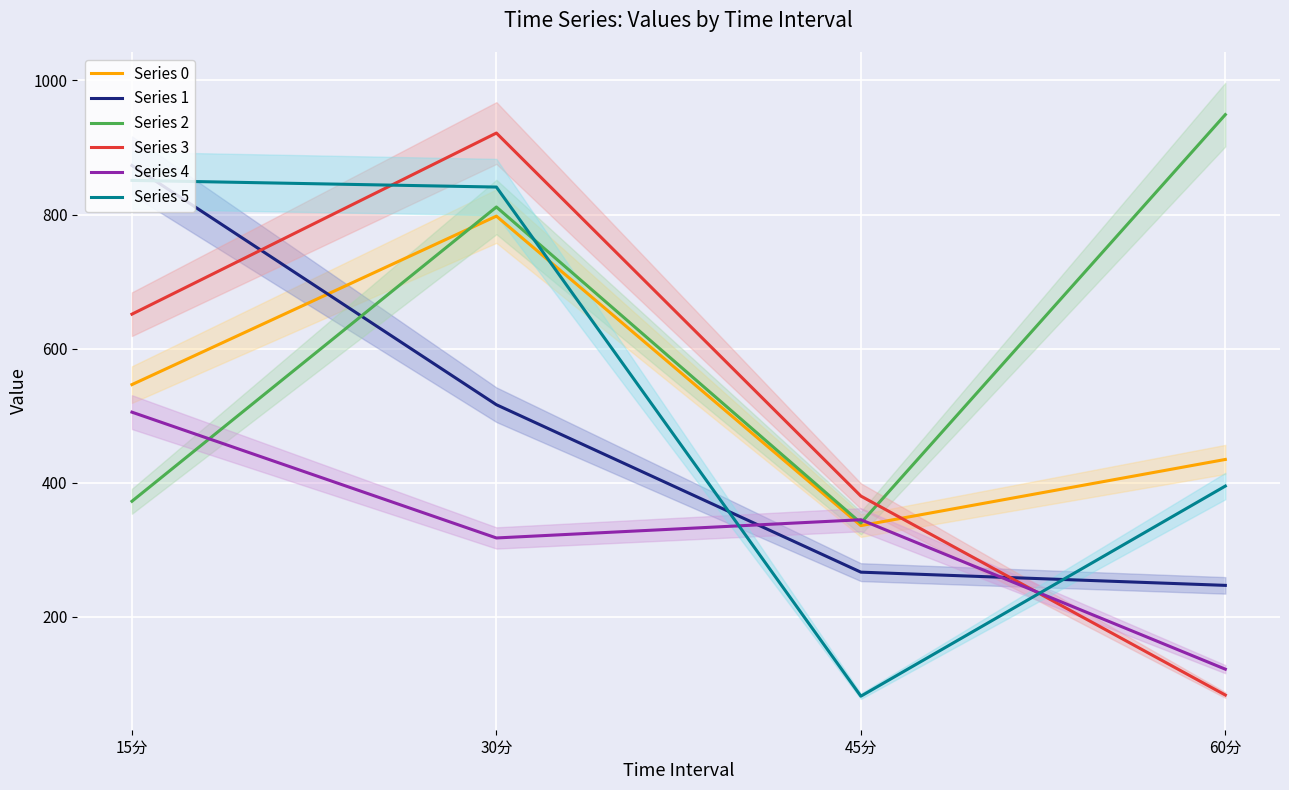

What is the difference between the maximum and second lowest values in the Series 2 series?

576.9